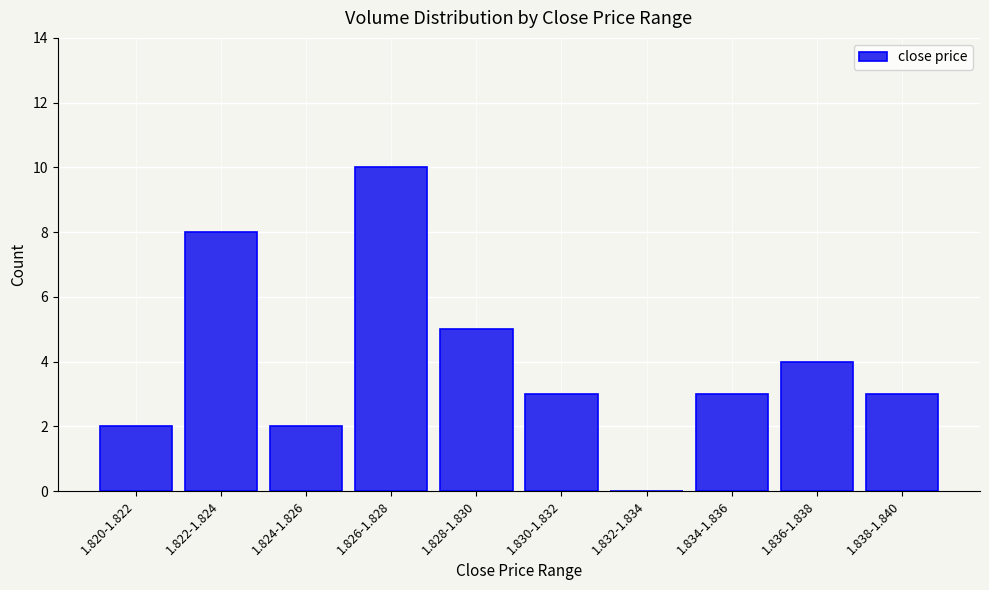

Reading left to right, what are all the values shown in this chart?

1.820-1.822=2	1.822-1.824=8	1.824-1.826=2	1.826-1.828=10	1.828-1.830=5	1.830-1.832=3	1.832-1.834=0	1.834-1.836=3	1.836-1.838=4	1.838-1.840=3